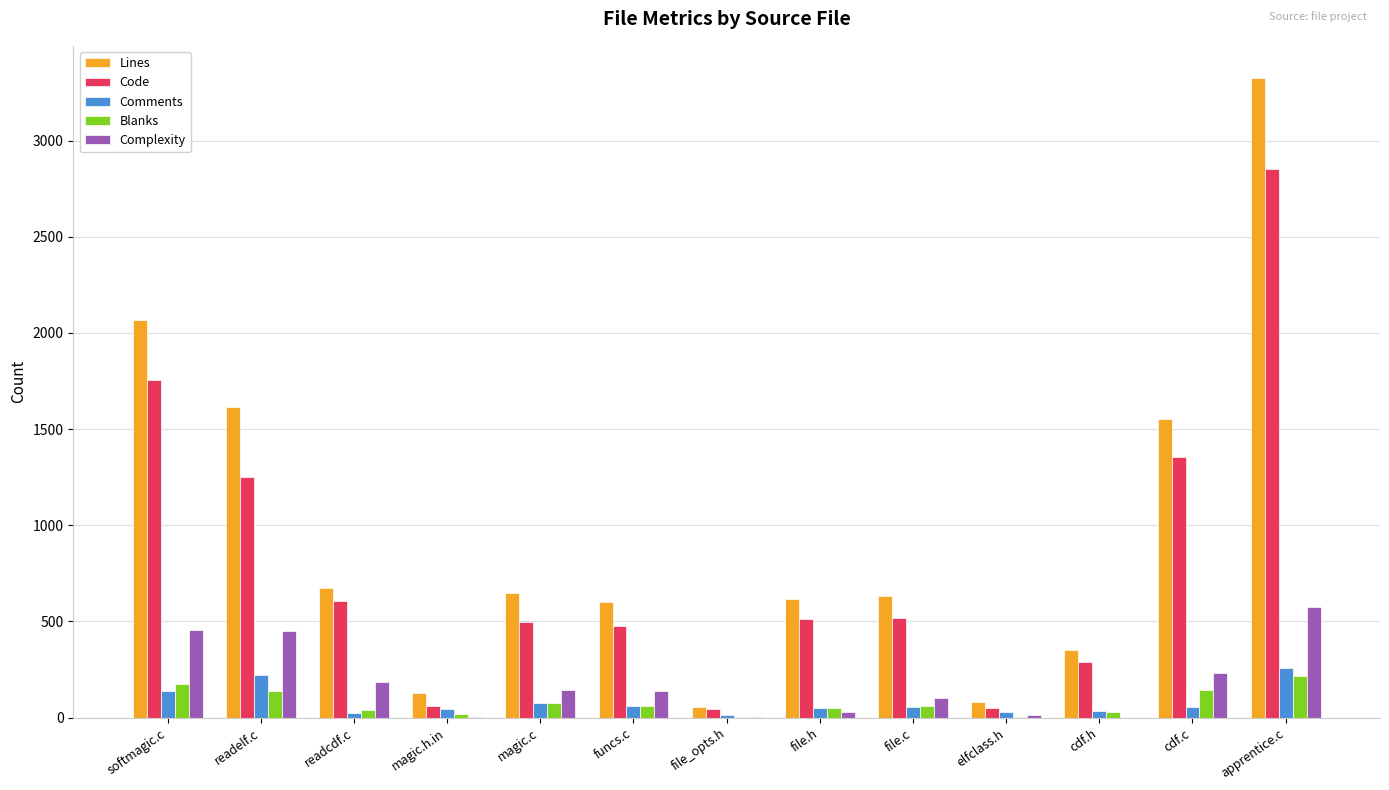

What is the average value of the Complexity series?

179